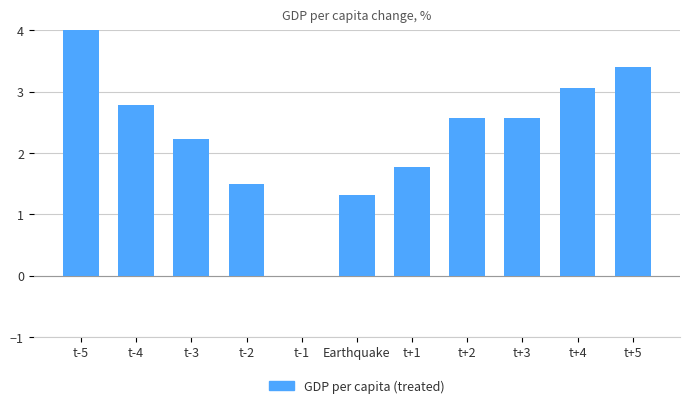

What is the value of the 6th bar from the left?

1.3